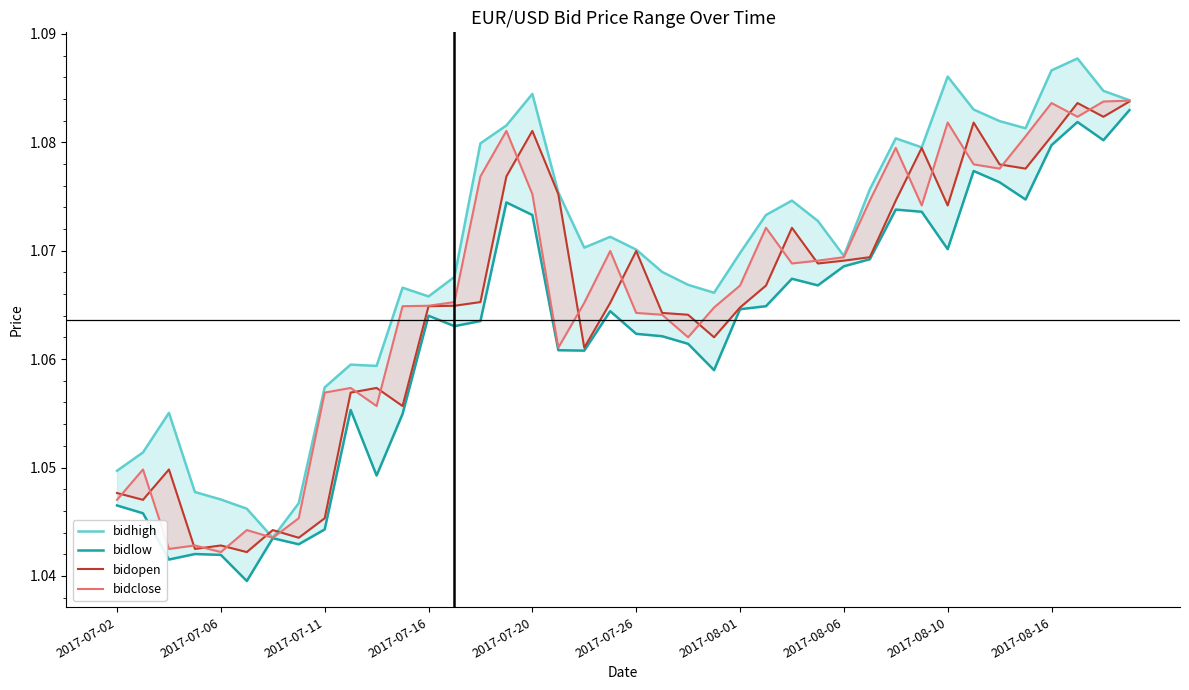

Count the number of categories in the chart.

40